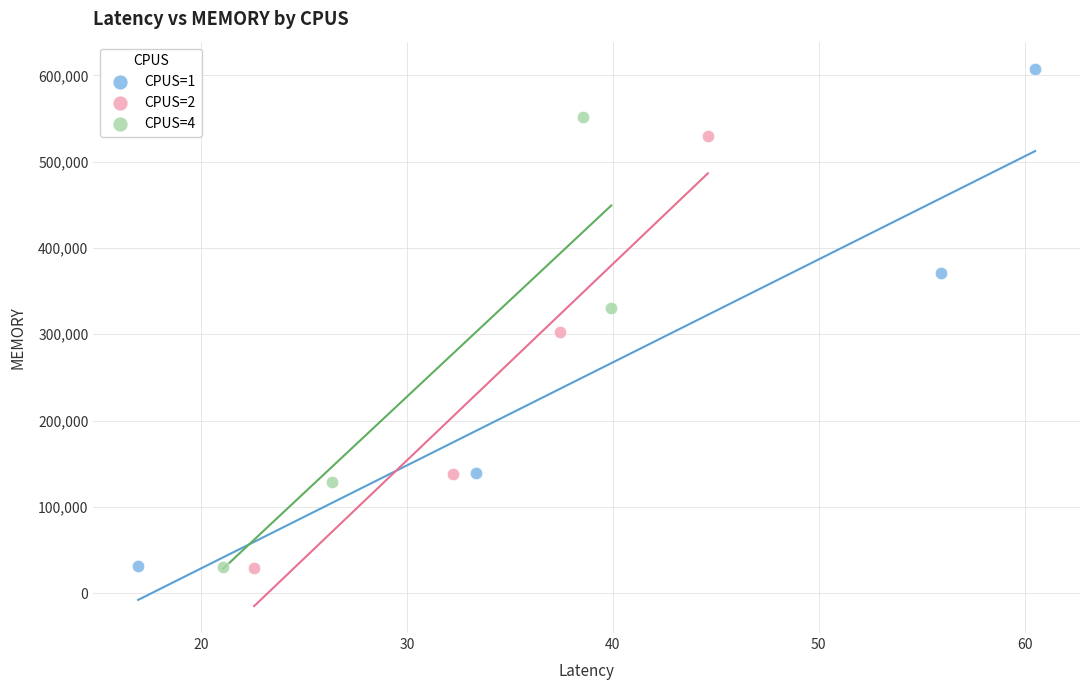

Which series contains the highest Y value?

CPUS=1